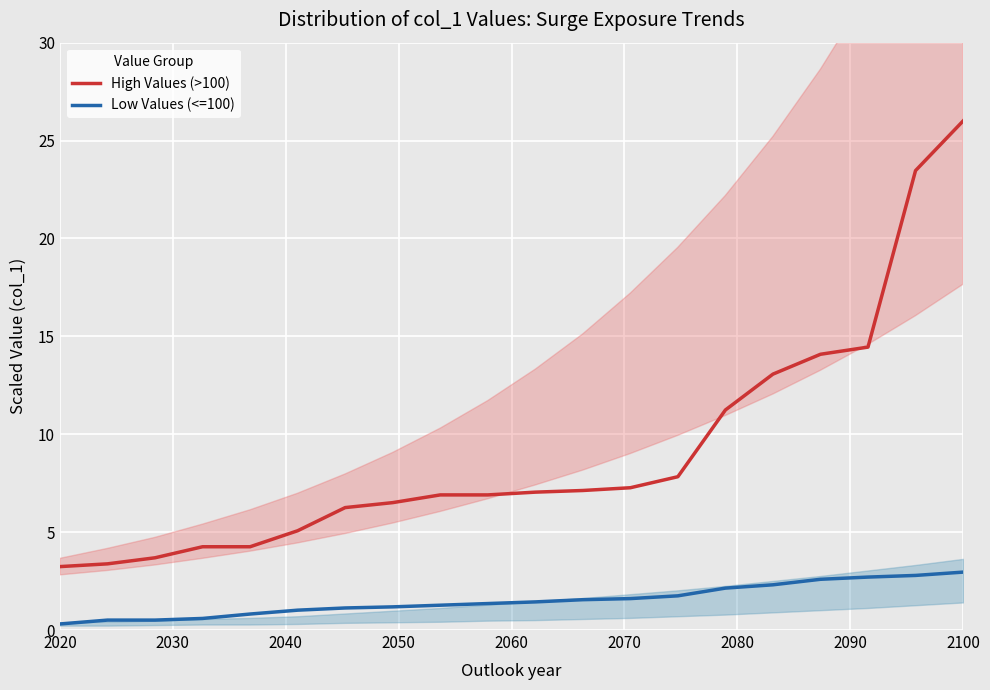

True or false: High Values (>100) has more than 2 interior local peaks.

False